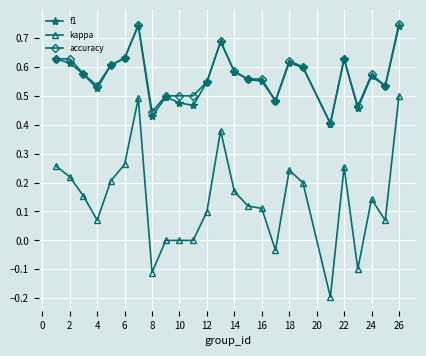

How many lines are shown in the chart?

3